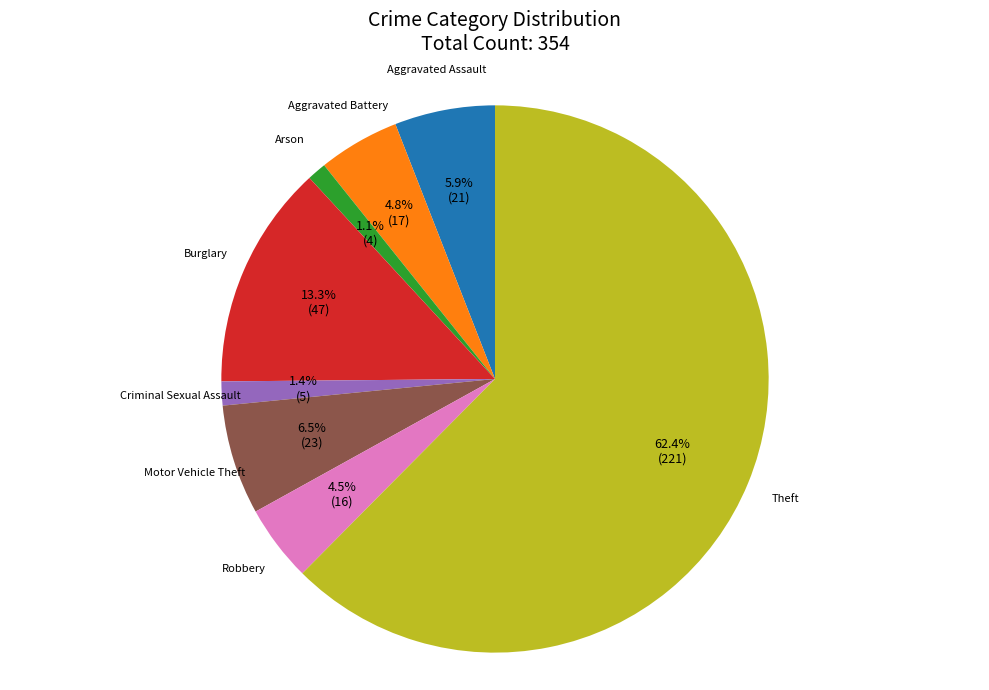

How many segments does this pie chart have?

8